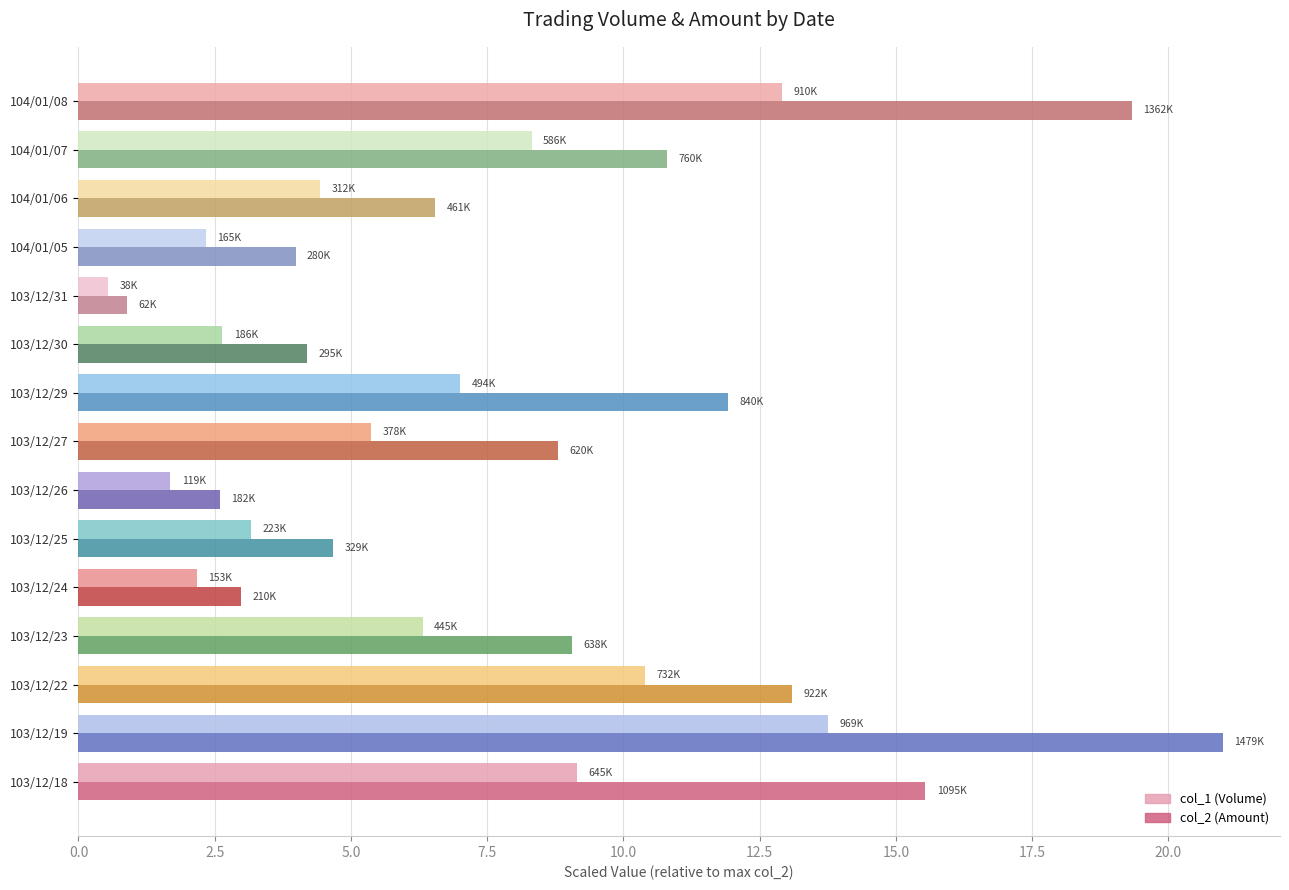

What is the maximum value for col_1 (Volume)?

13.8